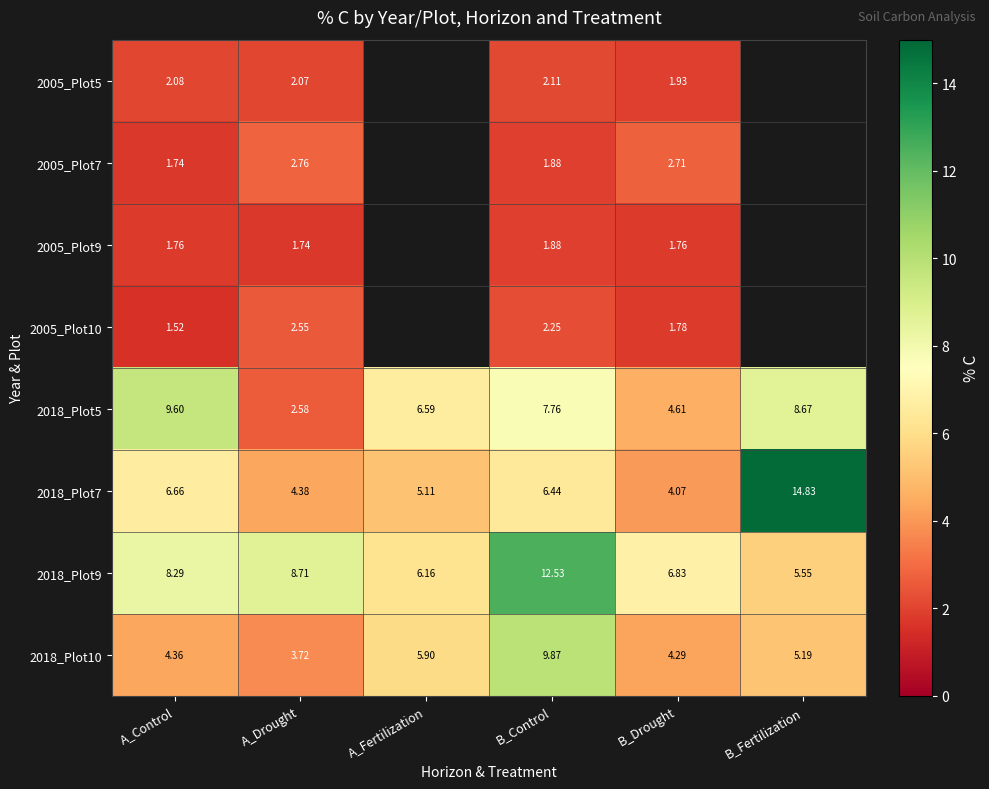

Is the value of 2005_Plot7 at B_Drought greater than the value of 2018_Plot10 at B_Control?

No